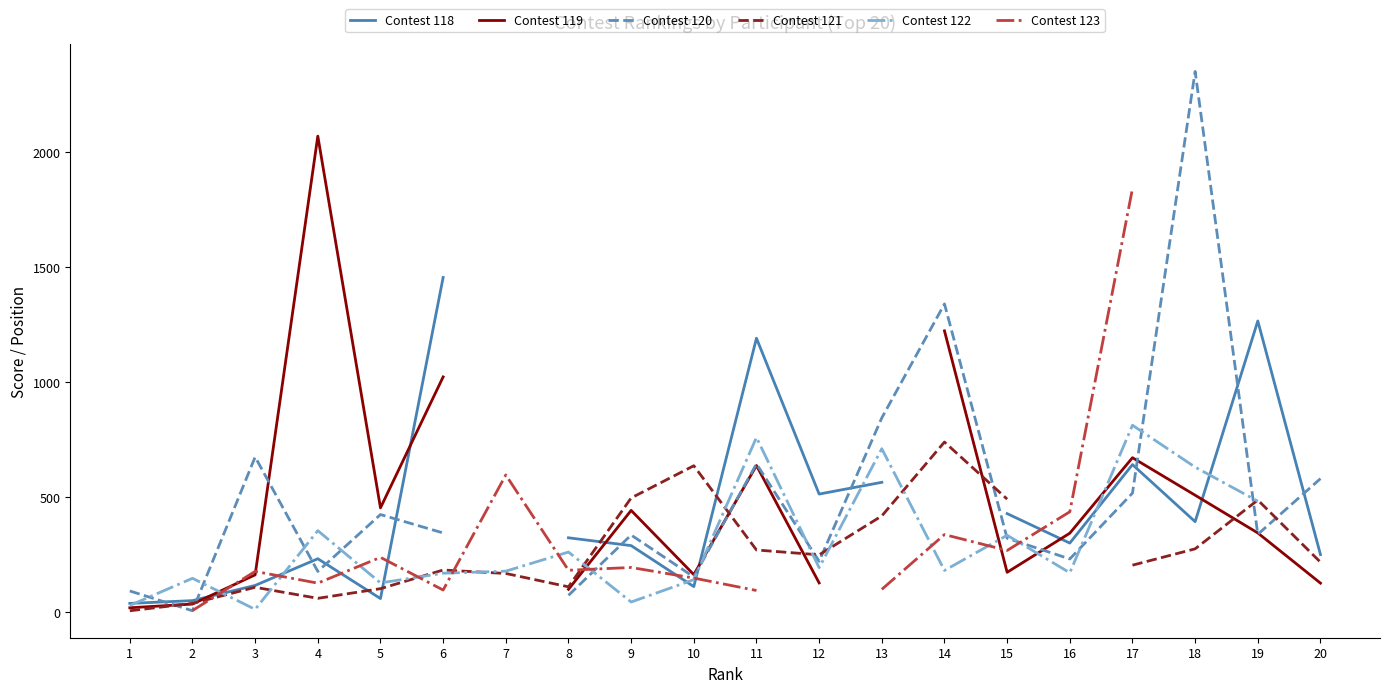

Is this an area chart (filled region under the line)?

No